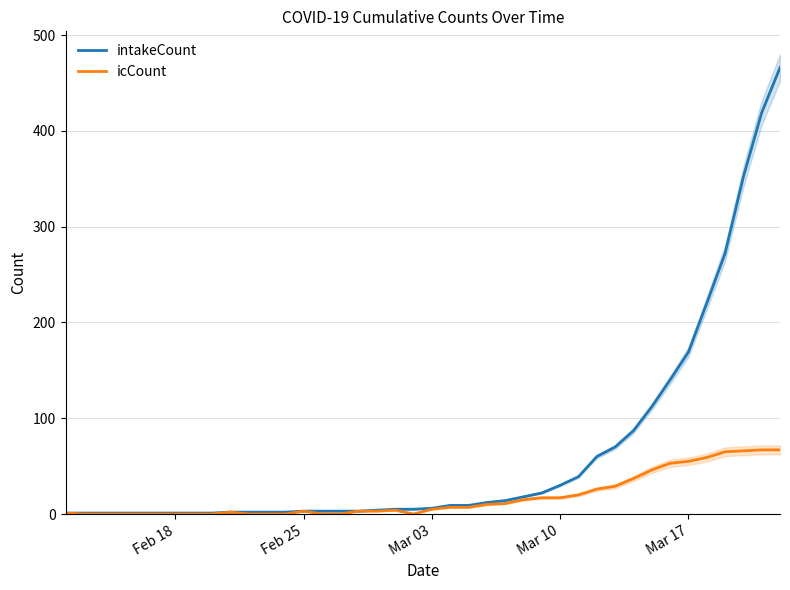

What is the difference between the maximum and second lowest values in the intakeCount series?

465